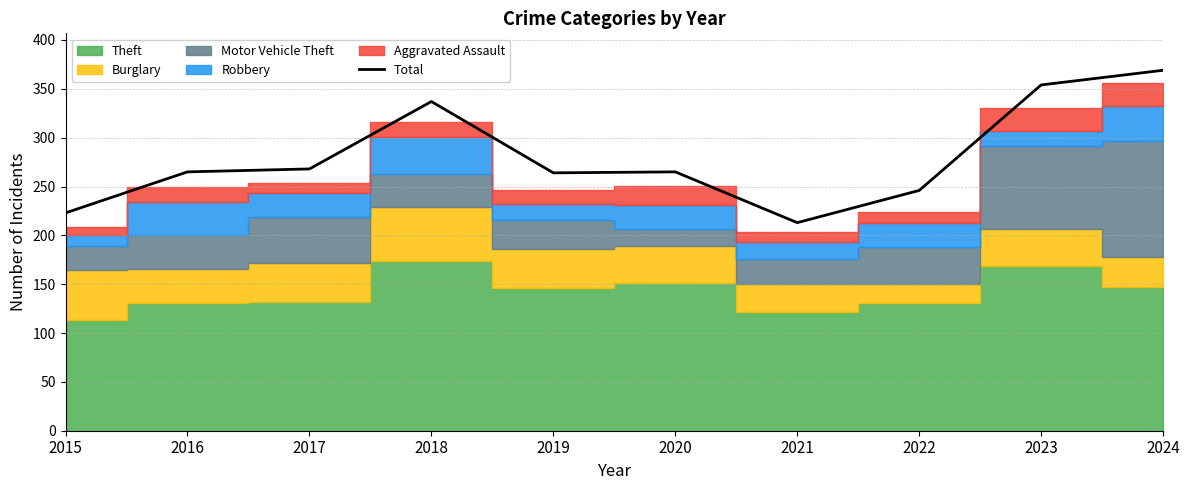

What is the difference between the maximum and second lowest values?

146